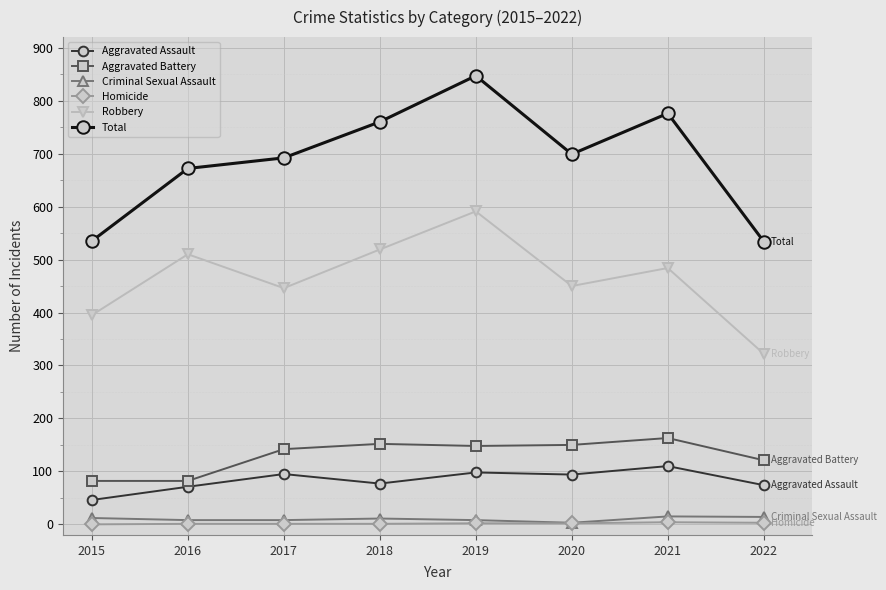

Is the value of Aggravated Battery at 2021 greater than the value of Robbery at 2020?

No